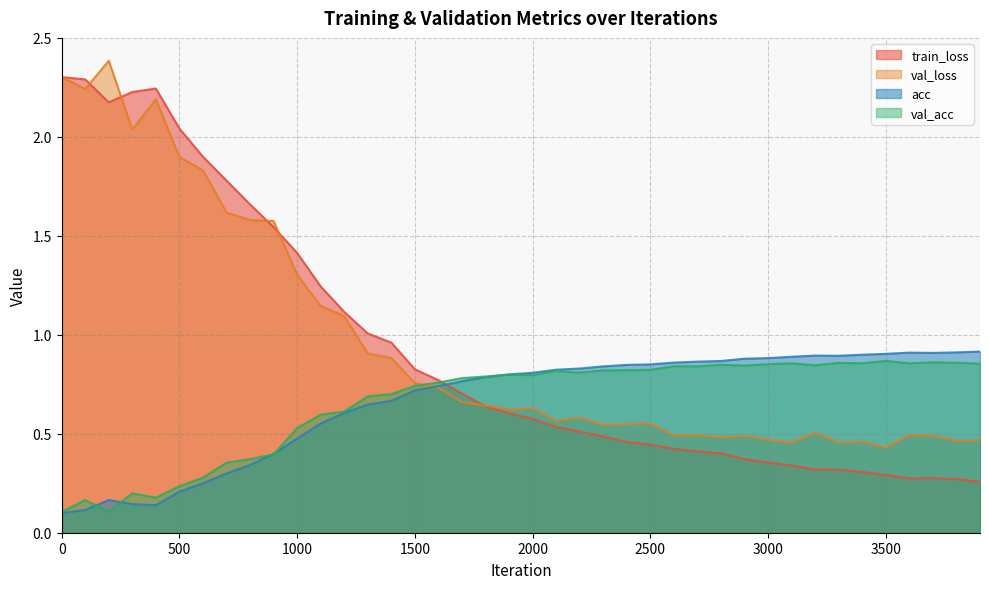

Reading right to left, what are all the values shown in this chart?

train_loss: 3900=0.3	3800=0.3	3700=0.3	3600=0.3	3500=0.3	3400=0.3	3300=0.3	3200=0.3	3100=0.3	3000=0.4	2900=0.4	2800=0.4	2700=0.4	2600=0.4	2500=0.4	2400=0.5	2300=0.5	2200=0.5	2100=0.5	2000=0.6	1900=0.6	1800=0.6	1700=0.7	1600=0.8	1500=0.8	1400=1.0	1300=1.0	1200=1.1	1100=1.2	1000=1.4	900=1.5	800=1.7	700=1.8	600=1.9	500=2.0	400=2.2	300=2.2	200=2.2	100=2.3	0=2.3
val_loss: 3900=0.5	3800=0.5	3700=0.5	3600=0.5	3500=0.4	3400=0.5	3300=0.5	3200=0.5	3100=0.5	3000=0.5	2900=0.5	2800=0.5	2700=0.5	2600=0.5	2500=0.6	2400=0.5	2300=0.5	2200=0.6	2100=0.6	2000=0.6	1900=0.6	1800=0.6	1700=0.7	1600=0.7	1500=0.8	1400=0.9	1300=0.9	1200=1.1	1100=1.1	1000=1.3	900=1.6	800=1.6	700=1.6	600=1.8	500=1.9	400=2.2	300=2.0	200=2.4	100=2.2	0=2.3
acc: 3900=0.9	3800=0.9	3700=0.9	3600=0.9	3500=0.9	3400=0.9	3300=0.9	3200=0.9	3100=0.9	3000=0.9	2900=0.9	2800=0.9	2700=0.9	2600=0.9	2500=0.9	2400=0.8	2300=0.8	2200=0.8	2100=0.8	2000=0.8	1900=0.8	1800=0.8	1700=0.8	1600=0.7	1500=0.7	1400=0.7	1300=0.6	1200=0.6	1100=0.6	1000=0.5	900=0.4	800=0.3	700=0.3	600=0.3	500=0.2	400=0.1	300=0.1	200=0.2	100=0.1	0=0.1
val_acc: 3900=0.9	3800=0.9	3700=0.9	3600=0.9	3500=0.9	3400=0.9	3300=0.9	3200=0.8	3100=0.9	3000=0.9	2900=0.8	2800=0.8	2700=0.8	2600=0.8	2500=0.8	2400=0.8	2300=0.8	2200=0.8	2100=0.8	2000=0.8	1900=0.8	1800=0.8	1700=0.8	1600=0.8	1500=0.7	1400=0.7	1300=0.7	1200=0.6	1100=0.6	1000=0.5	900=0.4	800=0.4	700=0.4	600=0.3	500=0.2	400=0.2	300=0.2	200=0.1	100=0.2	0=0.1